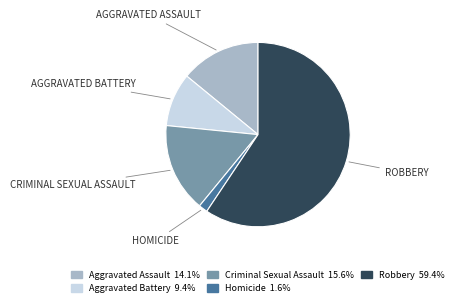

Which slice is the largest?

Robbery